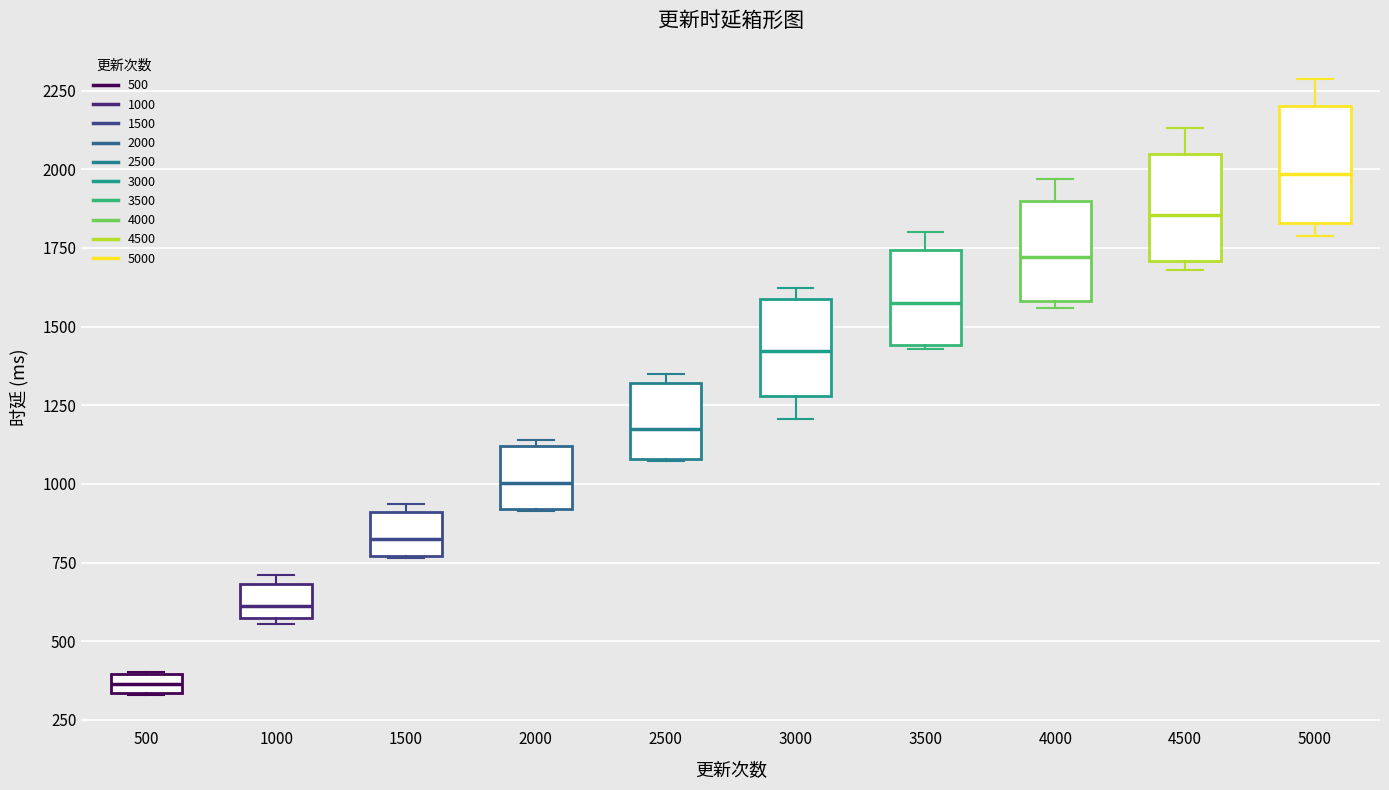

Where does the median line of the box at x = 4000 sit on the y-axis? The values are not printed on the chart, so give them approximately, as read against the axis.

1700